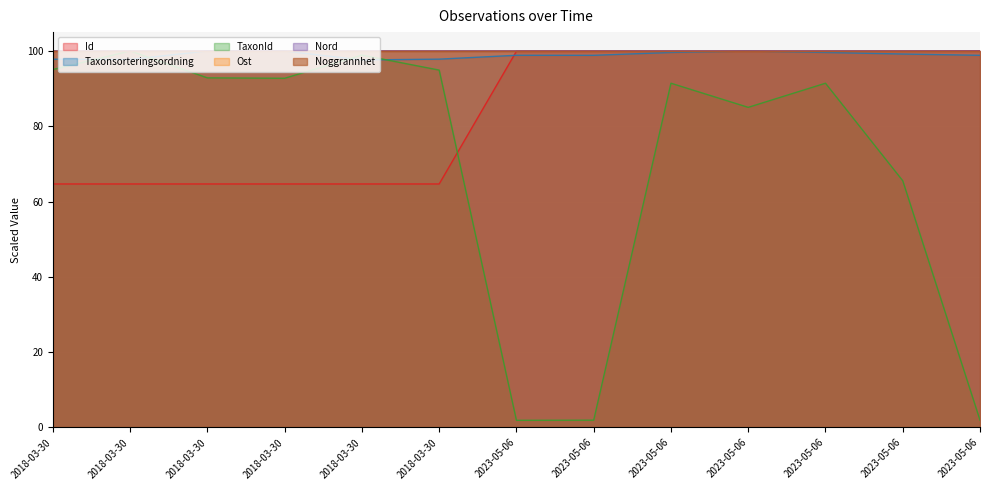

Which has a higher value, 2018-03-30 or 2018-03-30?

2018-03-30